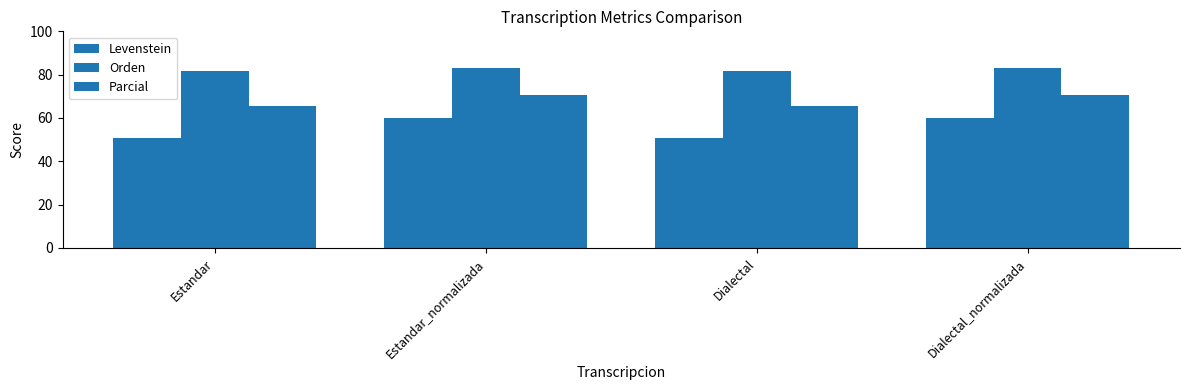

What is the label of the 2nd bar from the left?

Estandar_normalizada